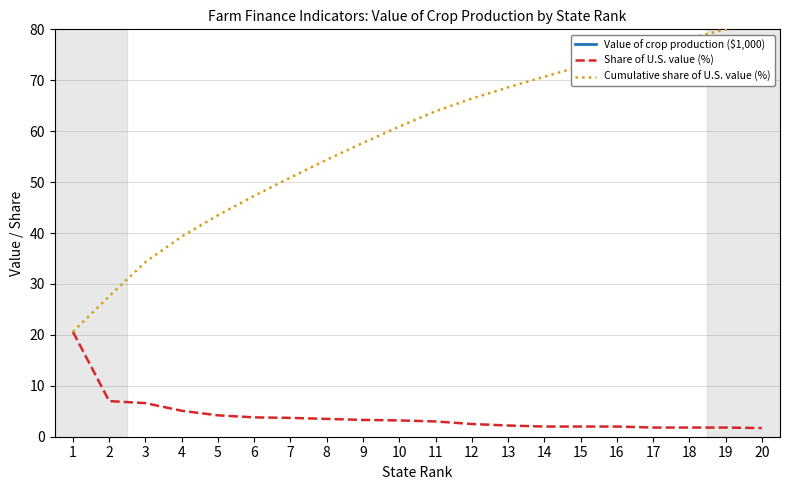

True or false: Cumulative share of U.S. value (%) has more than 1 points higher than both neighbors.

False